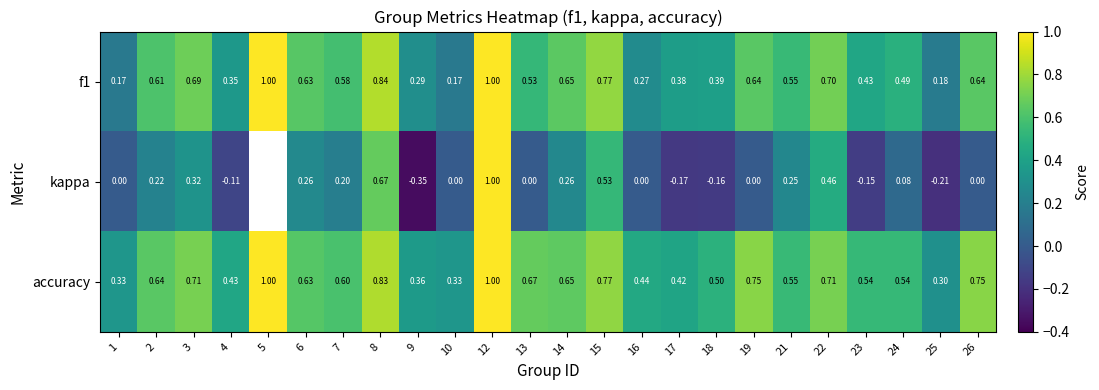

The value of kappa at 14 is 0.3. True or false?

True